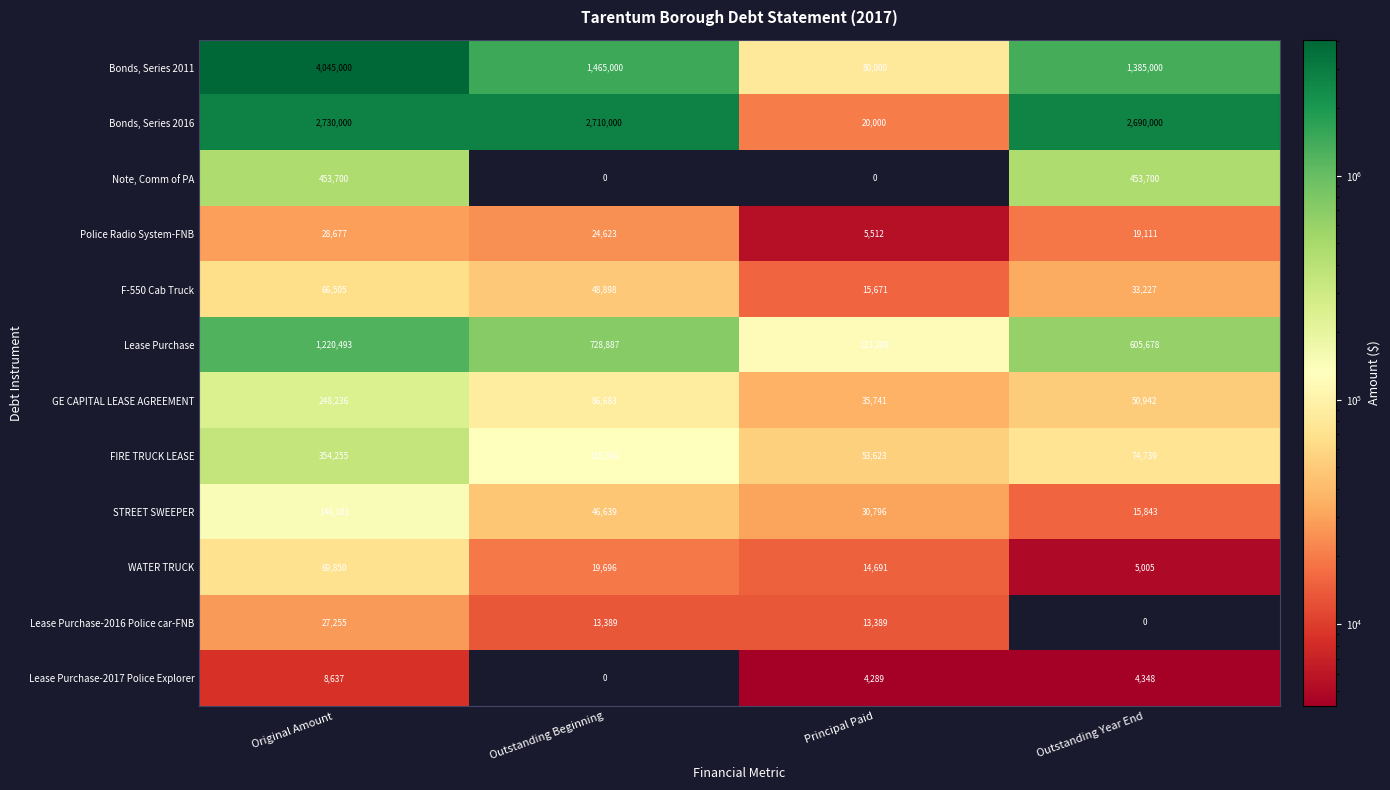

Read the GE CAPITAL LEASE AGREEMENT value at Original Amount, to the nearest 100.

248200